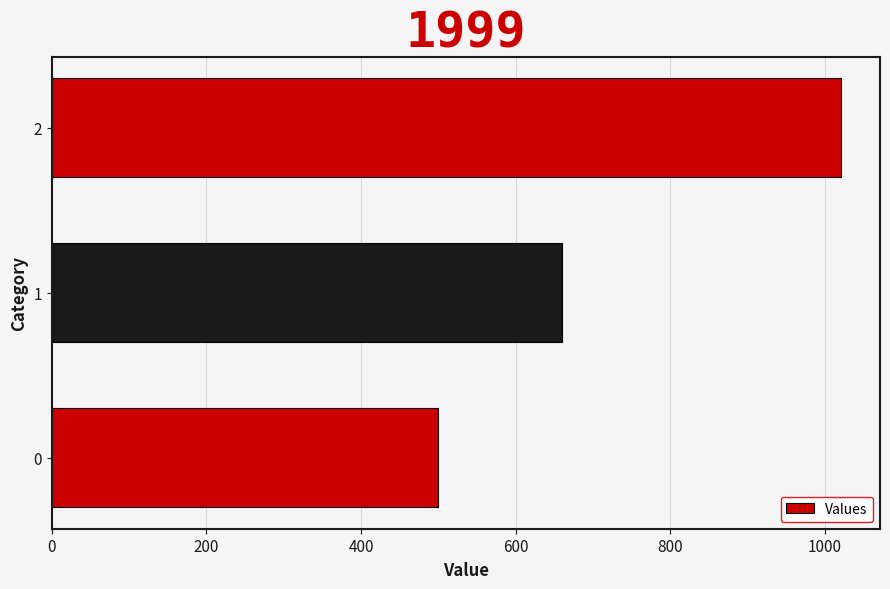

Reading top to bottom, transcribe all the data shown in this chart.

2=1020	1=660	0=500